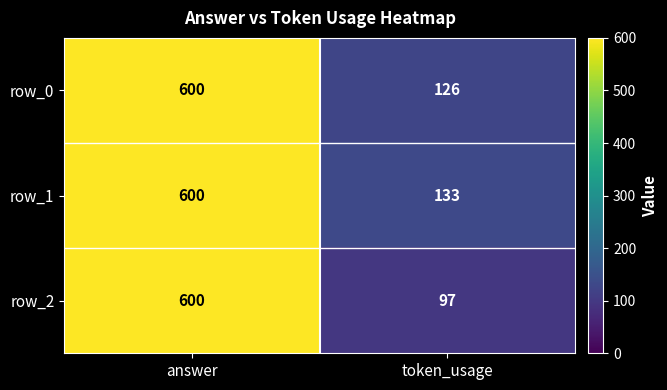

What is the total value across all series at answer?

1800